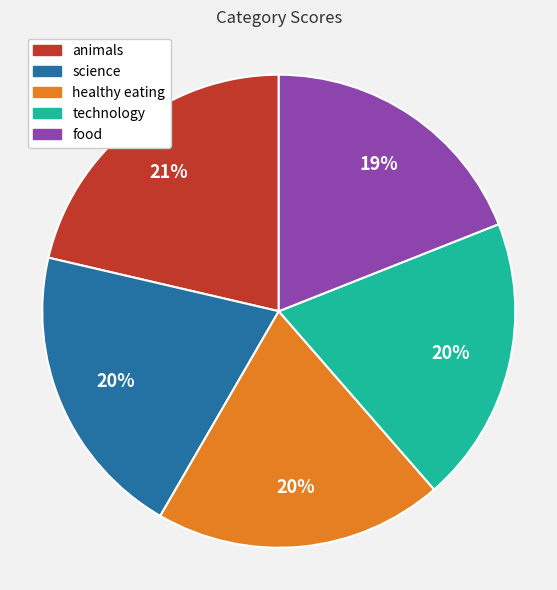

Is it true that food is 27% of the pie?

False